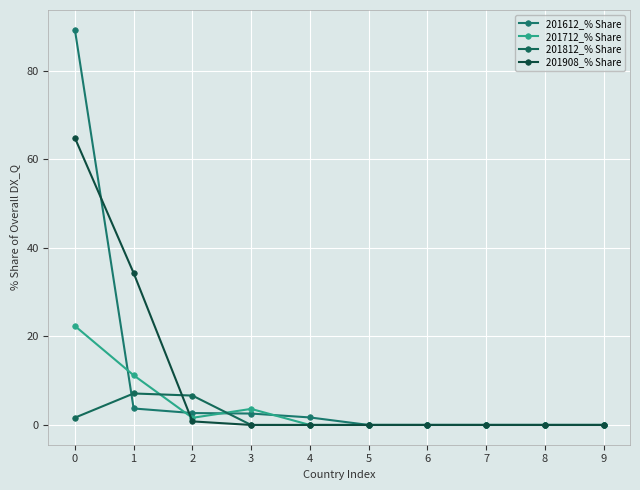

At how many categories does at least one series exceed 61?

1